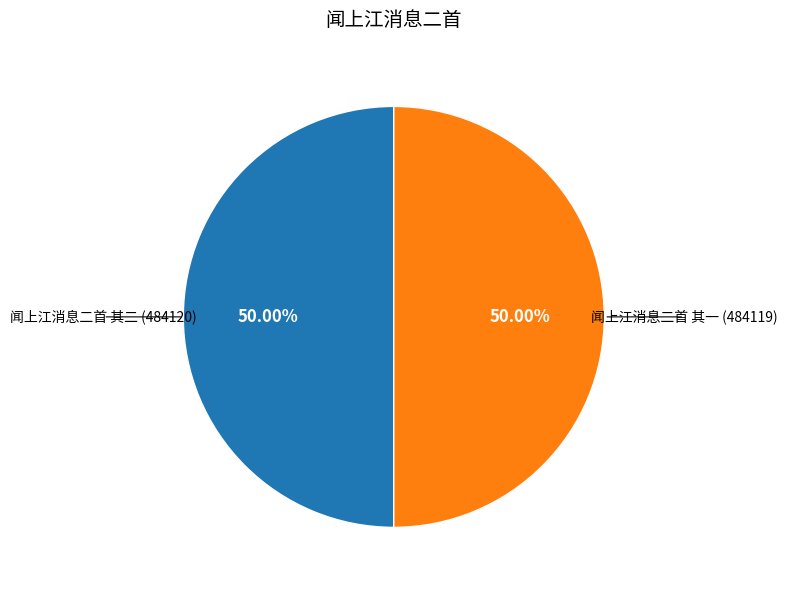

The 闻上江消息二首 其一 slice represents 57% of the pie. True or false?

False